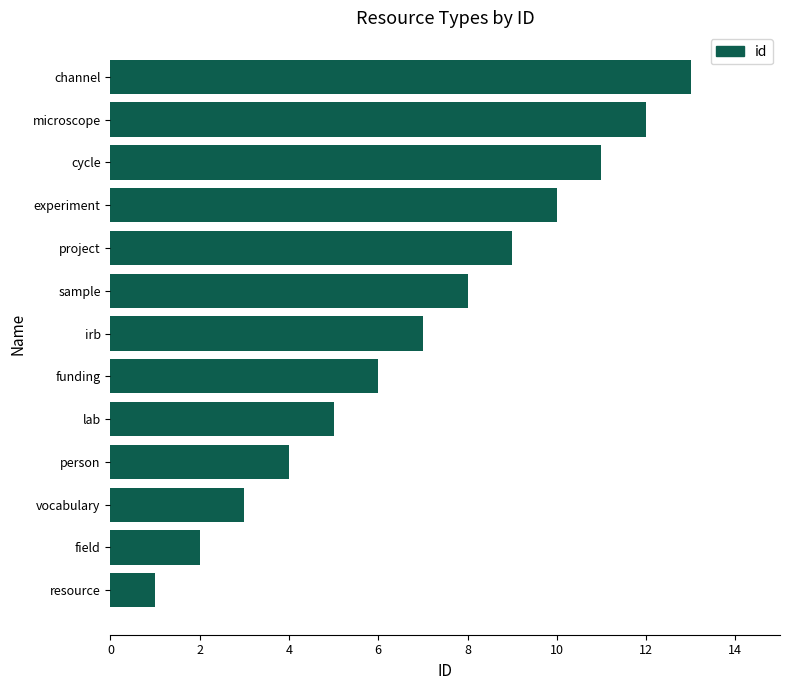

Read the value at person.

4